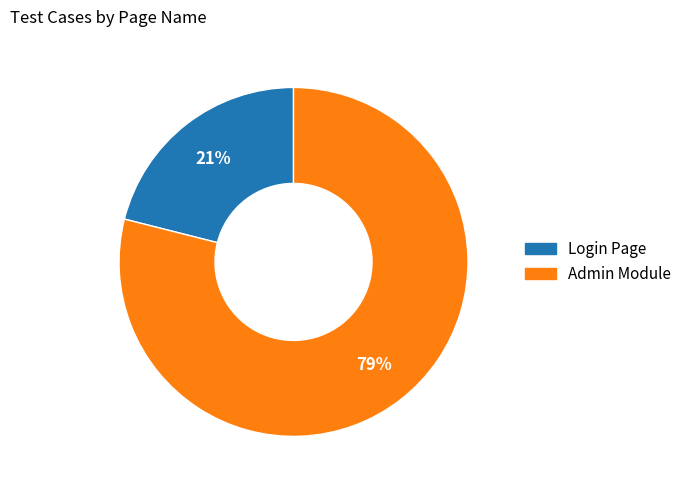

Which slice is the smallest?

Login Page